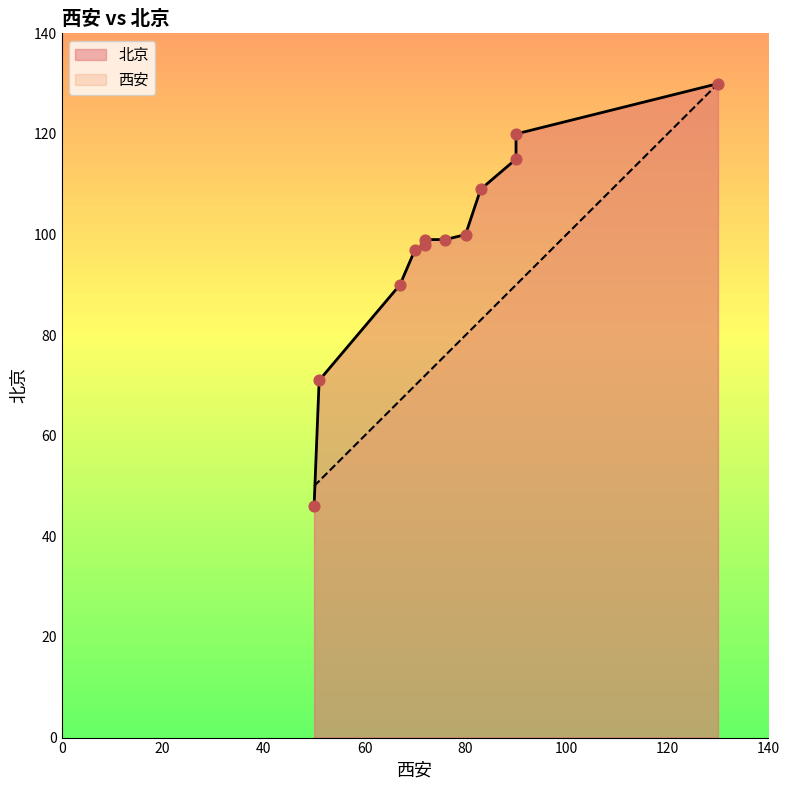

Which series reaches the minimum Y coordinate?

北京